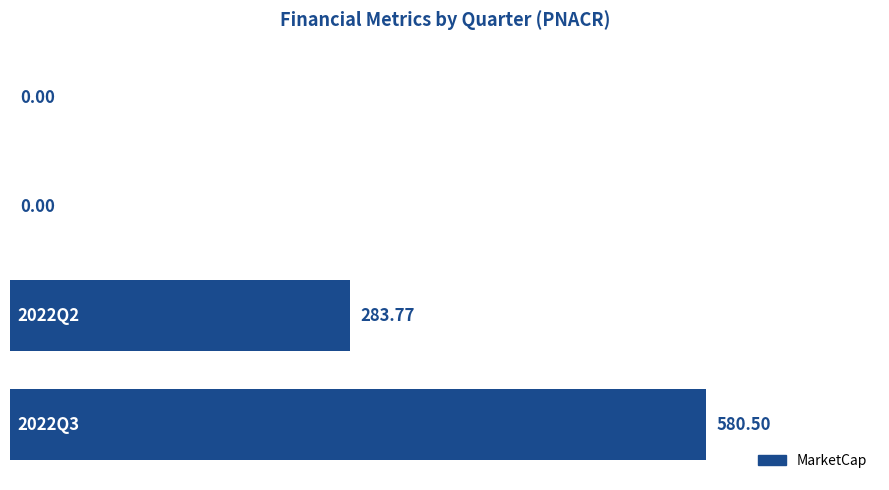

Are the bars horizontal?

Yes